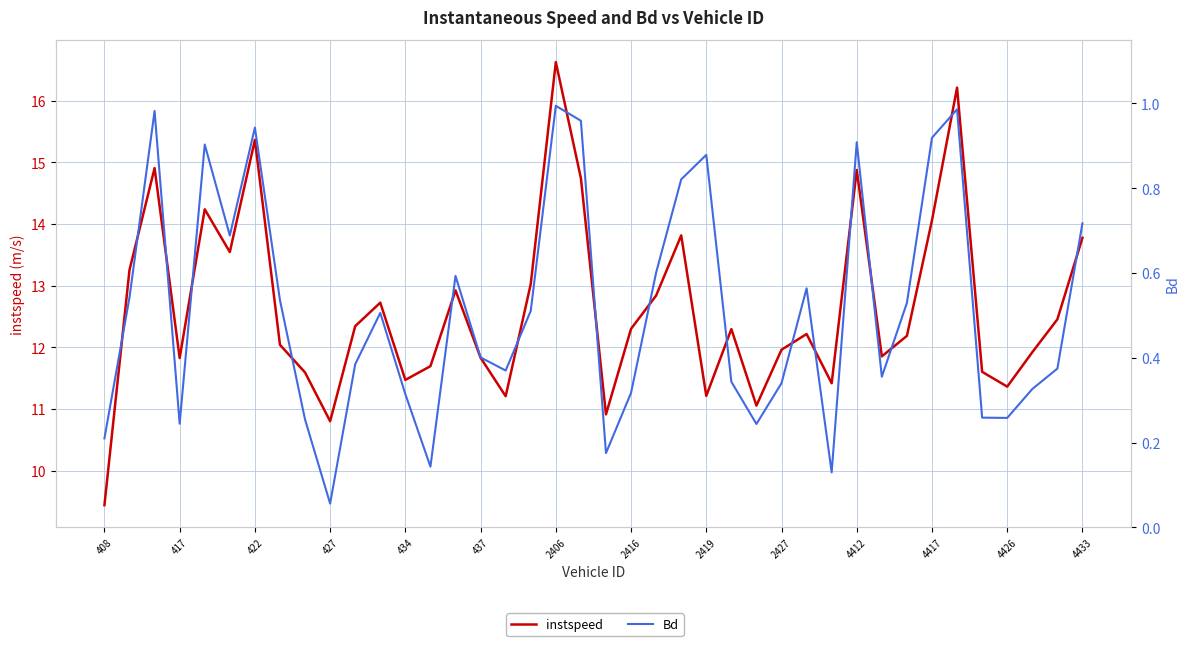

How many data points in instspeed are less than 12?

17